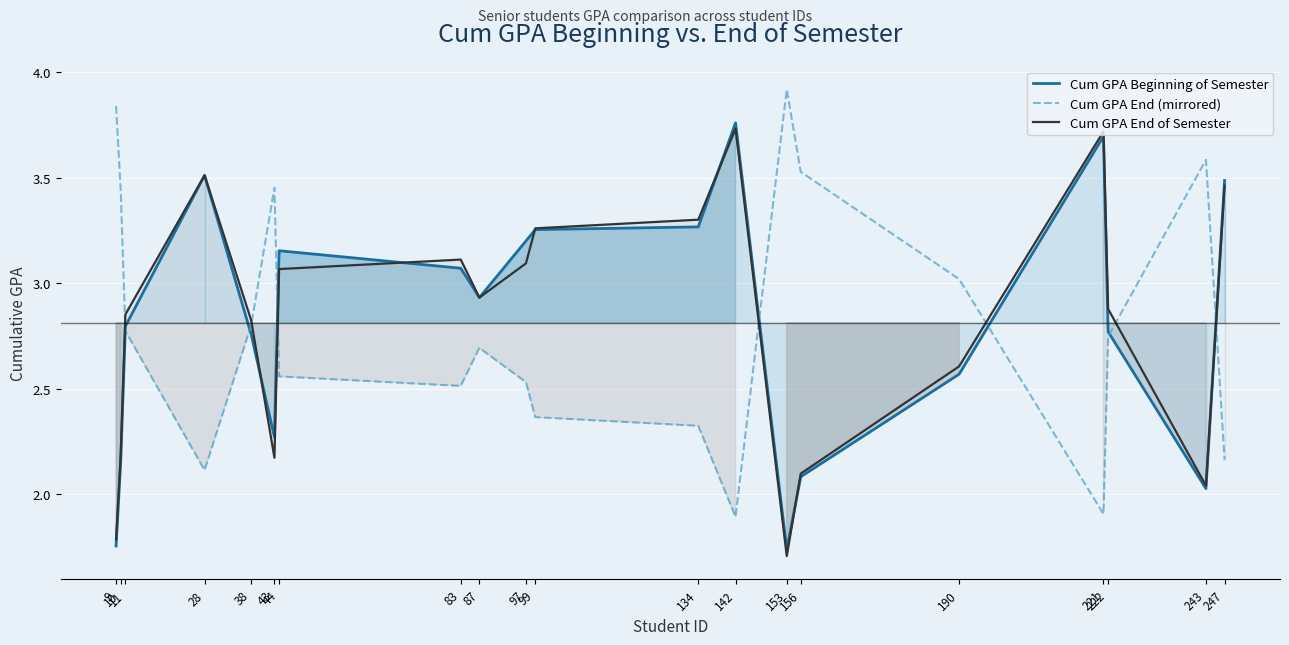

List the series in order of their overall mean, lowest first.

Cum GPA End (mirrored), Cum GPA Beginning of Semester, Cum GPA End of Semester